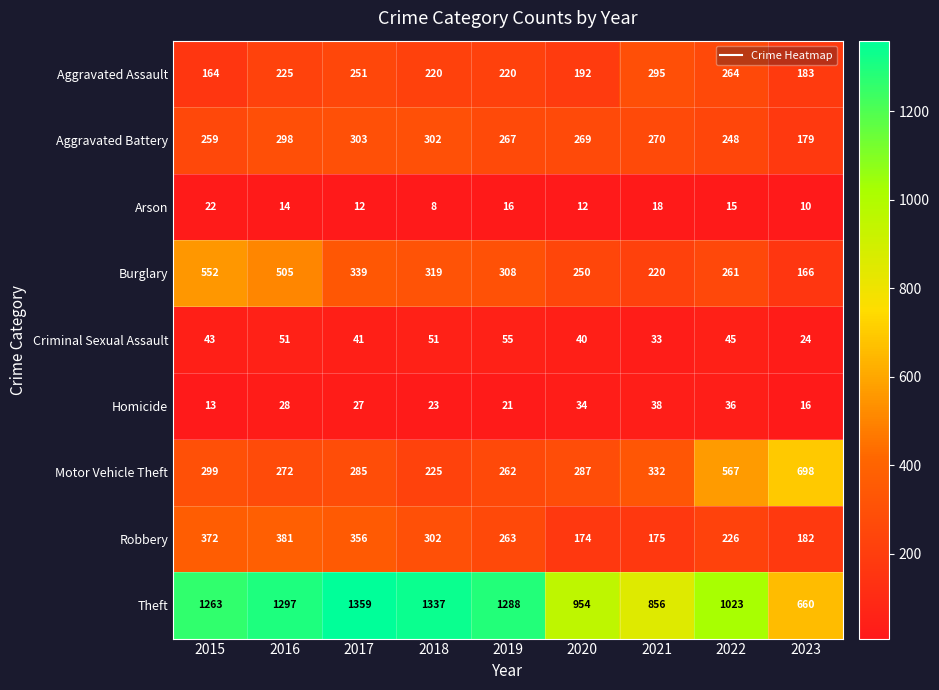

Which series has the widest spread of values?

Theft